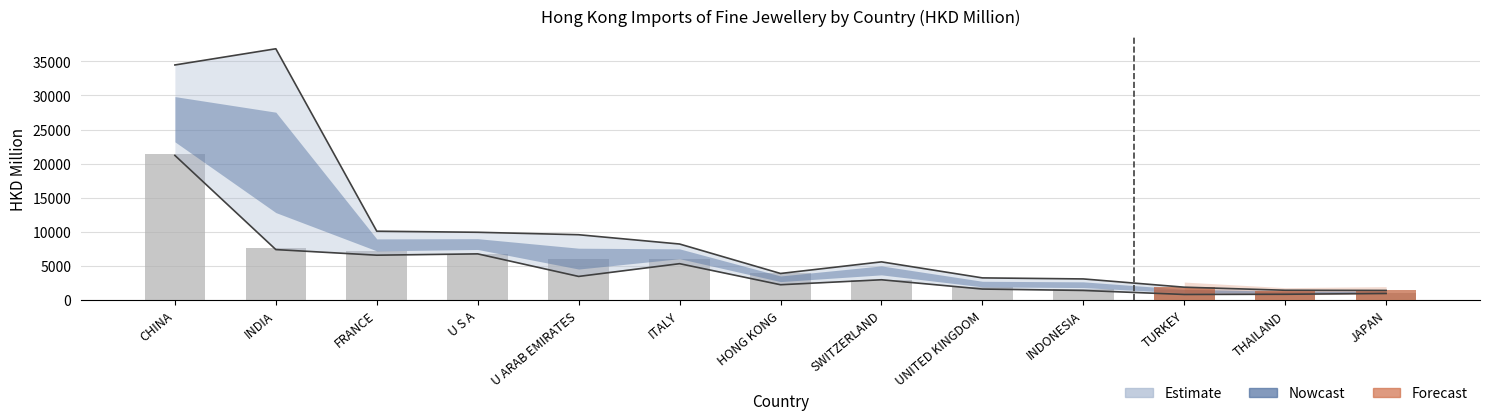

At which category does the chart reach its minimum across all series?

TURKEY